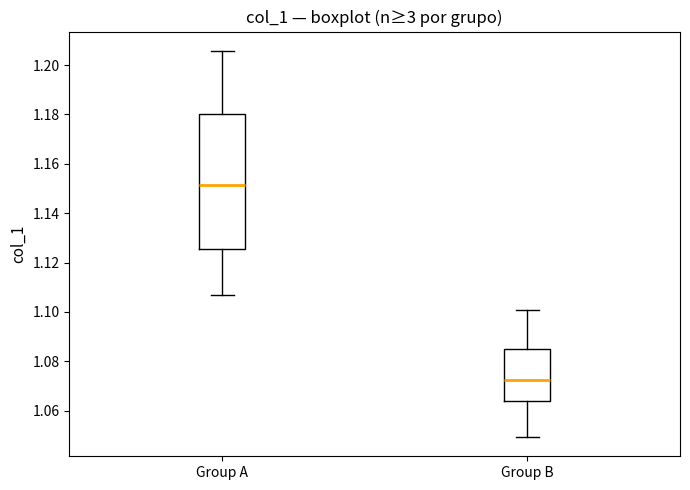

Reading left to right, transcribe this box plot: for each box, give where its median line is, the range the box spans, and where its two whiskers end, as read against the y-axis. The values are not printed on the chart, so give them approximately, as read against the axis.

Group A: median 1.152, box 1.126 to 1.180, whiskers 1.108 to 1.206
Group B: median 1.072, box 1.064 to 1.084, whiskers 1.050 to 1.100